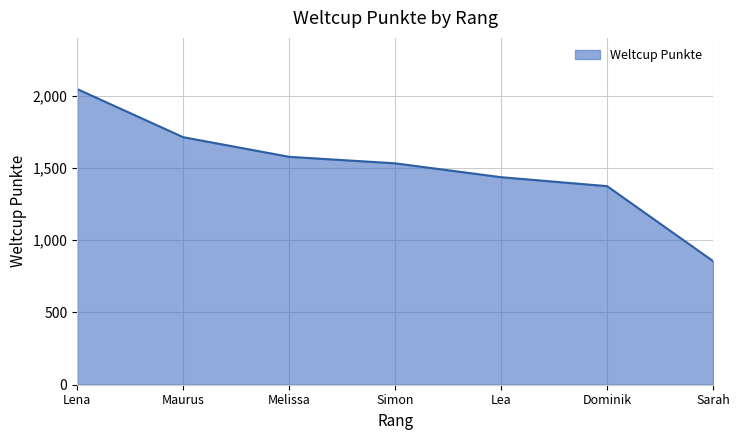

How many distinct data groups are displayed?

1